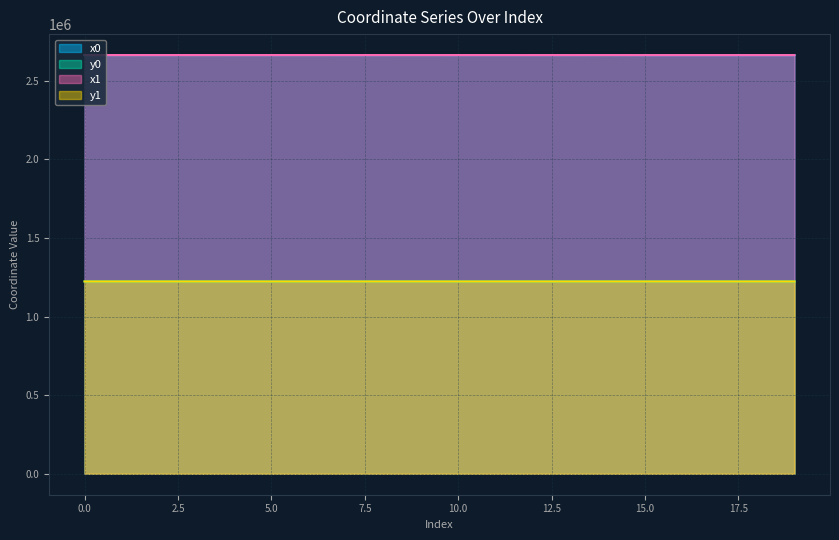

Does the chart have visible grid lines?

Yes